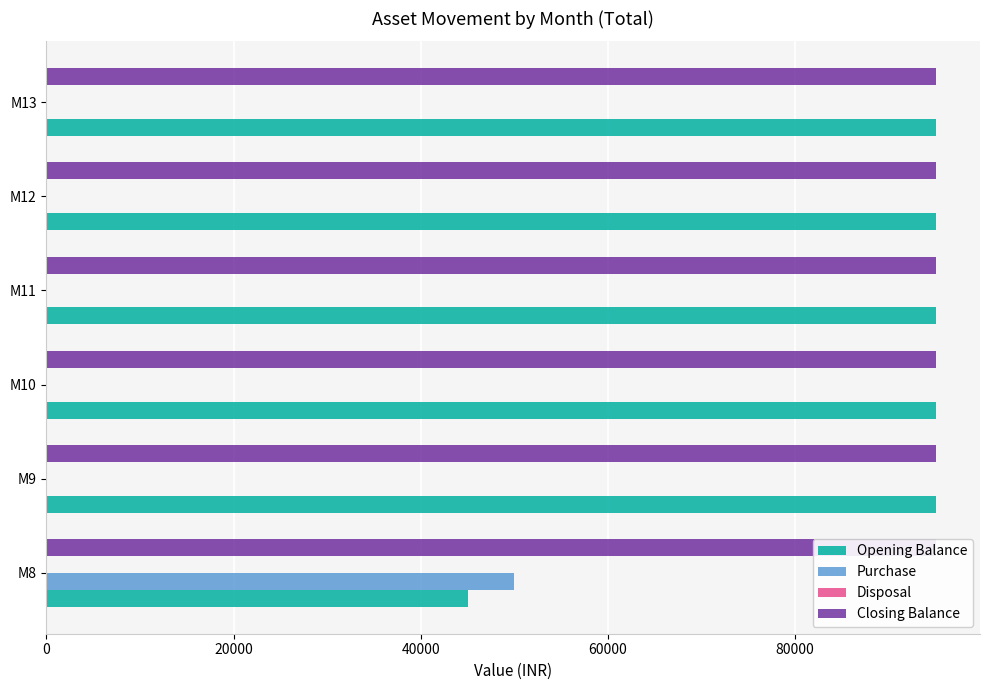

Reading left to right, what are all the values shown in this chart?

Opening Balance: 45000.0	95000.0	95000.0	95000.0	95000.0	95000.0
Purchase: 50000.0	0.0	0.0	0.0	0.0	0.0
Disposal: 0.2	0.2	0.2	0.2	0.2	0.2
Closing Balance: 0.2	0.2	0.2	0.2	0.2	0.2